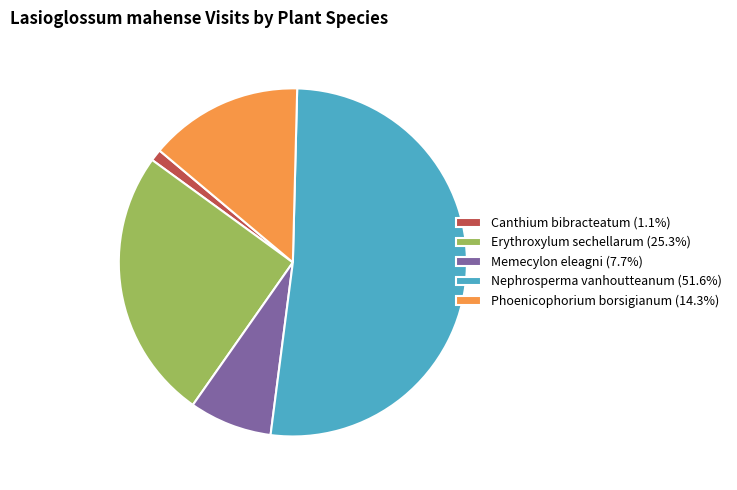

How many segments does this pie chart have?

5